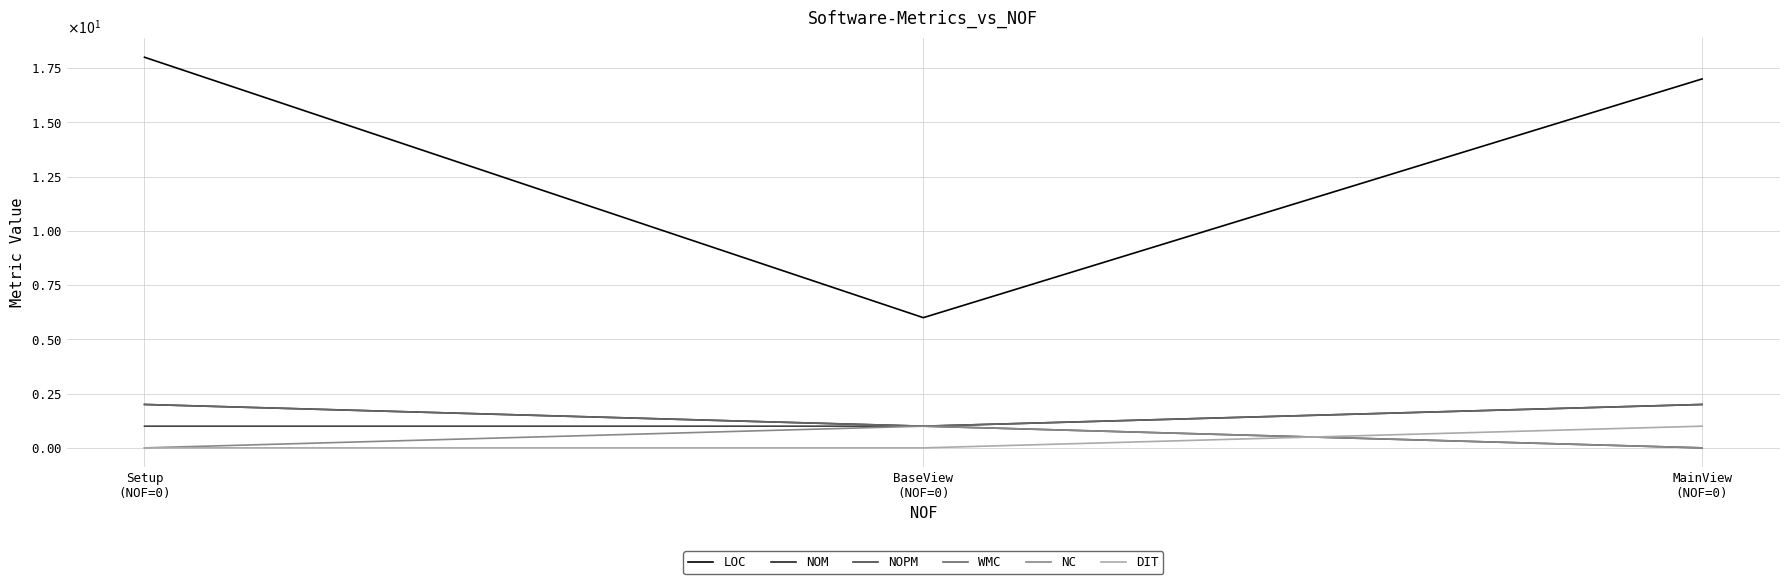

Is this an area chart (filled region under the line)?

No